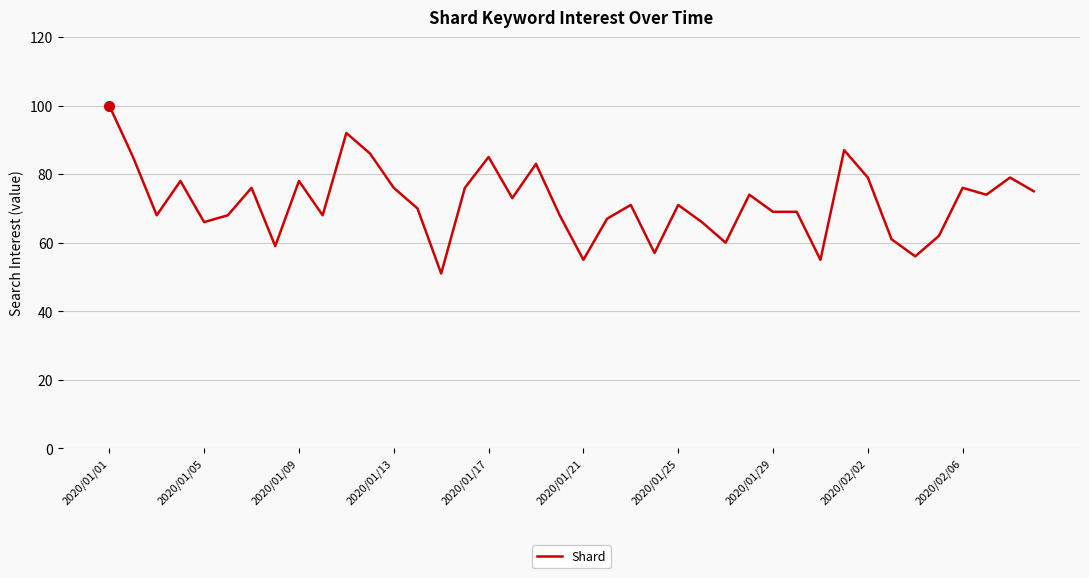

Is this an area chart (filled region under the line)?

No